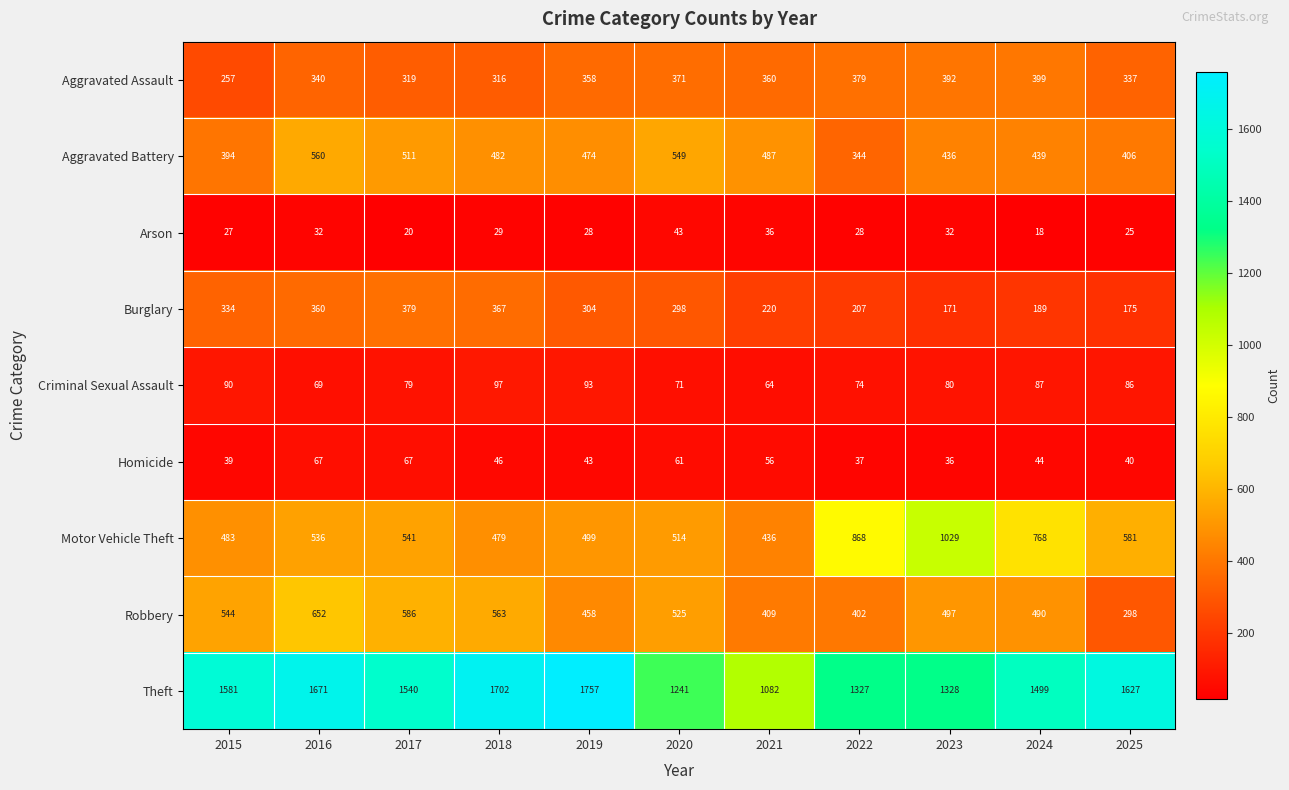

Rank the series by their maximum value, from lowest to highest.

Arson, Homicide, Criminal Sexual Assault, Burglary, Aggravated Assault, Aggravated Battery, Robbery, Motor Vehicle Theft, Theft